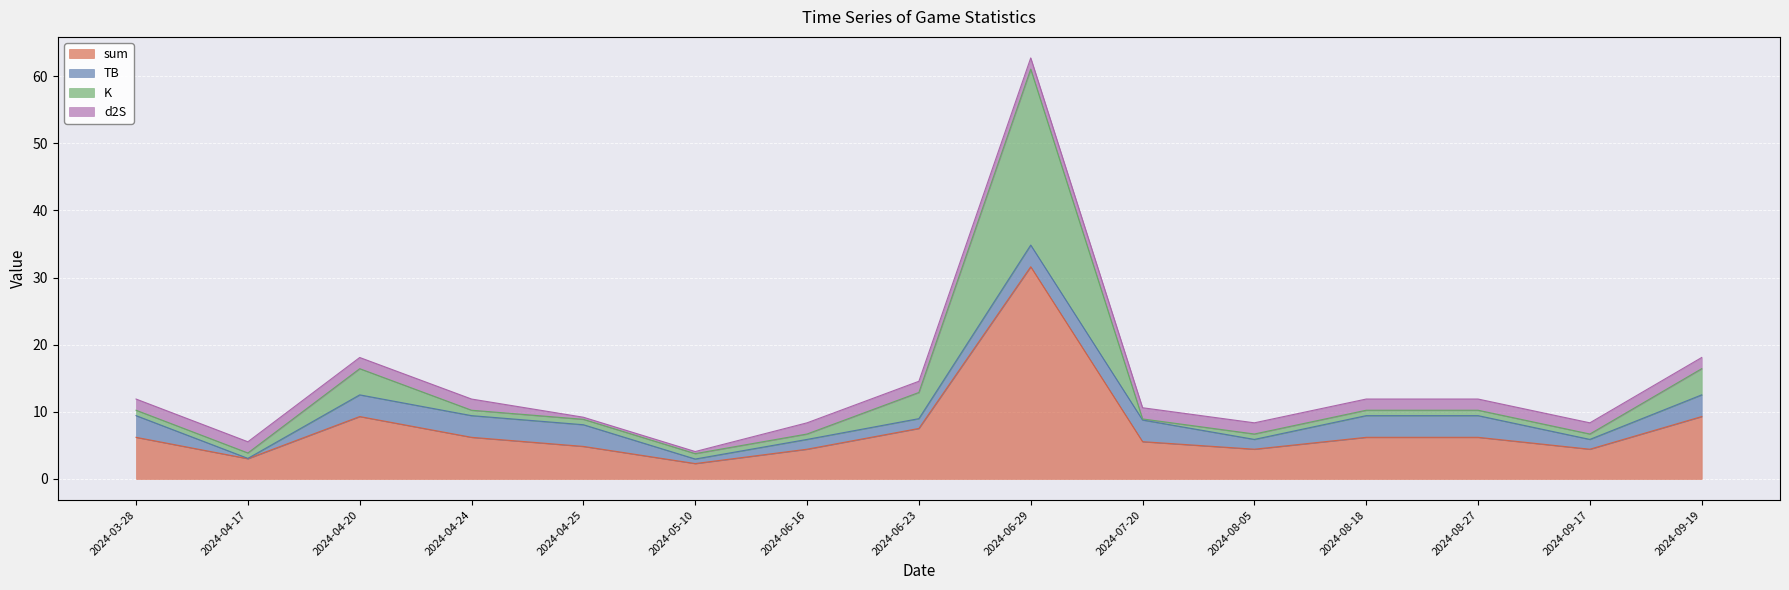

At which label does sum reach its peak?

2024-06-29